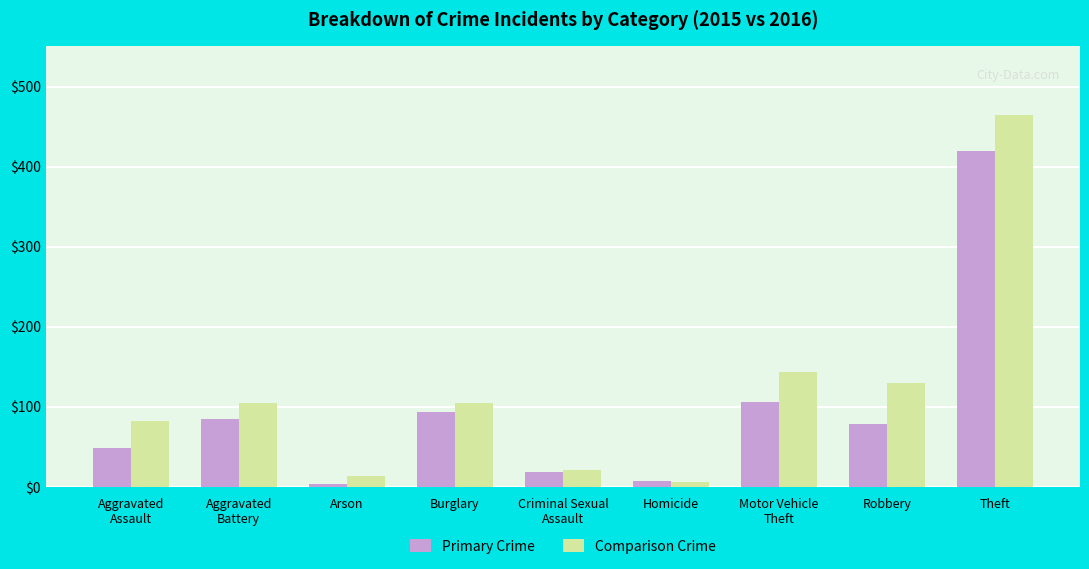

Are the bars grouped side by side (vs. stacked)?

Yes